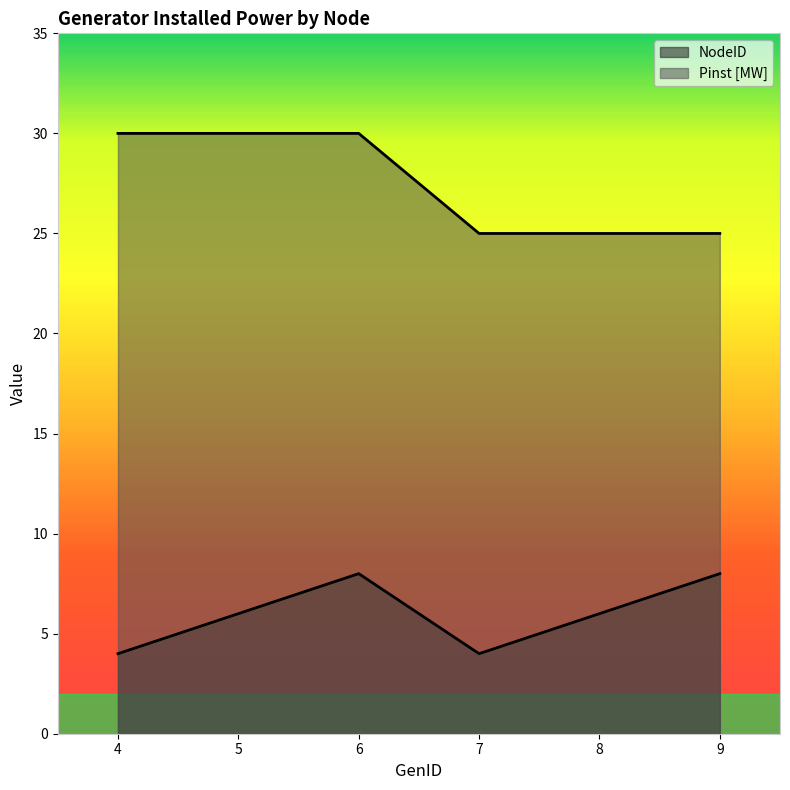

How many lines are shown in the chart?

2